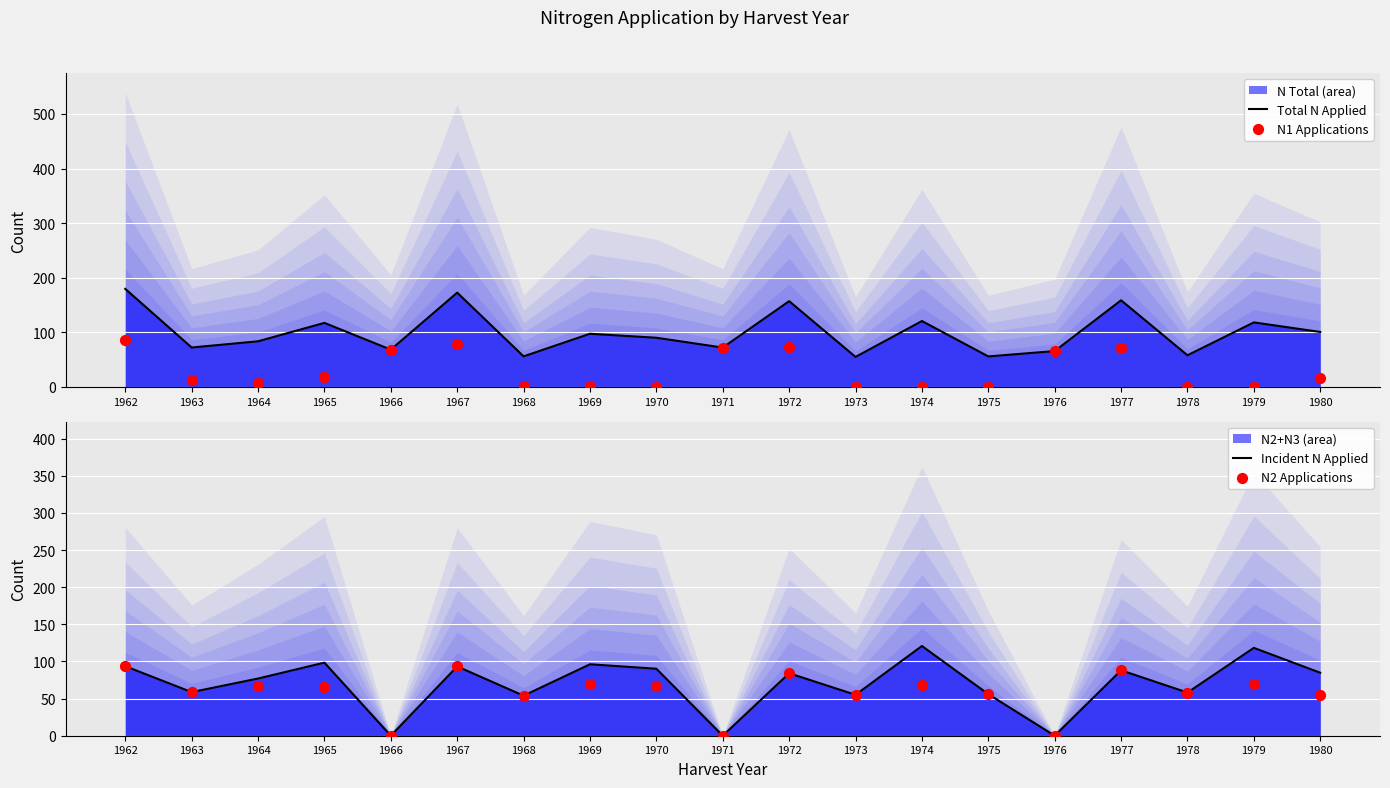

What is the total value across all series at 1969?

264.0